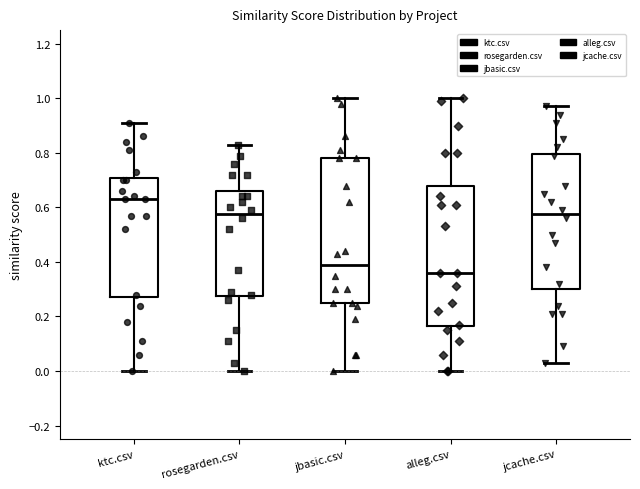

Reading left to right, read every box against the y-axis: the position of its median line, the range the box covers, and the ends of its whiskers. The values are not printed on the chart, so give them approximately, as read against the axis.

ktc.csv: median 0.64, box 0.28 to 0.70, whiskers 0.00 to 0.92
rosegarden.csv: median 0.58, box 0.28 to 0.66, whiskers 0.00 to 0.84
jbasic.csv: median 0.40, box 0.24 to 0.78, whiskers 0.00 to 1.00
alleg.csv: median 0.36, box 0.16 to 0.68, whiskers 0.00 to 1.00
jcache.csv: median 0.58, box 0.30 to 0.80, whiskers 0.04 to 0.98